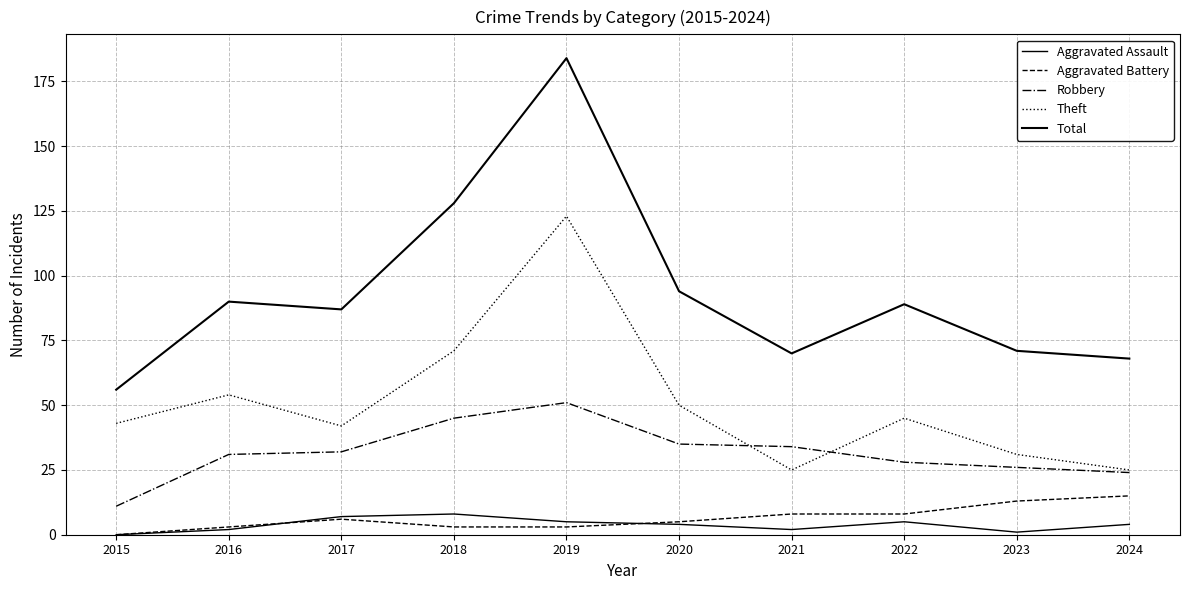

What is the difference between the highest and lowest values at 2023?

70